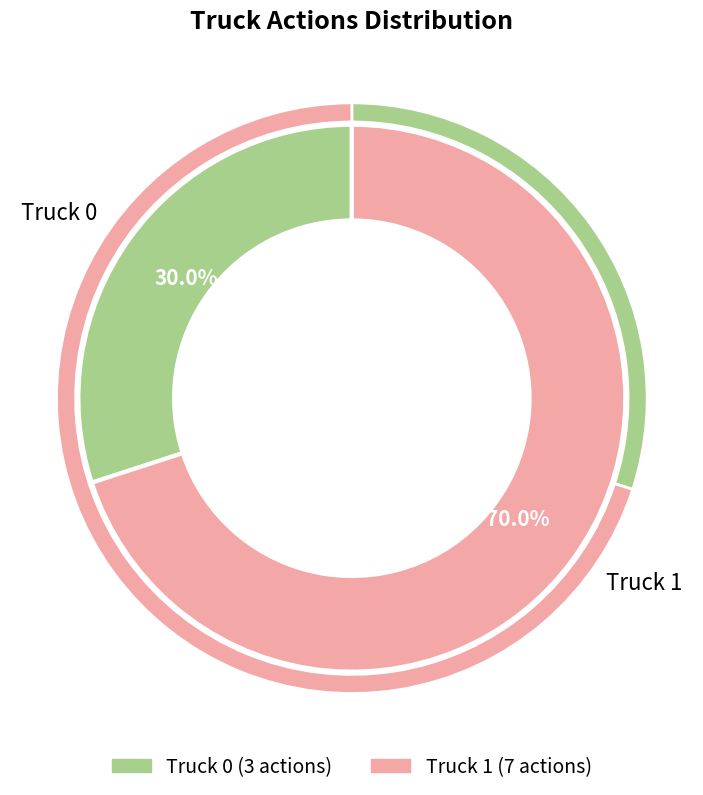

What is the ratio of the value at Truck 0 to the value at Truck 1?

0.4